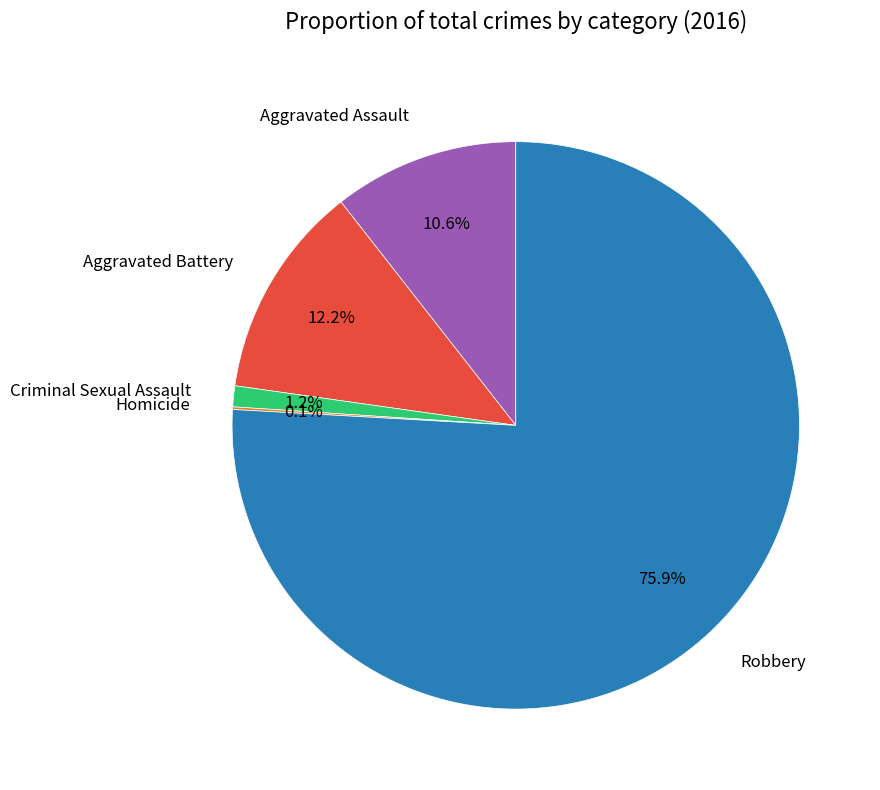

To the nearest percent, what percentage of the pie is Aggravated Assault?

11%